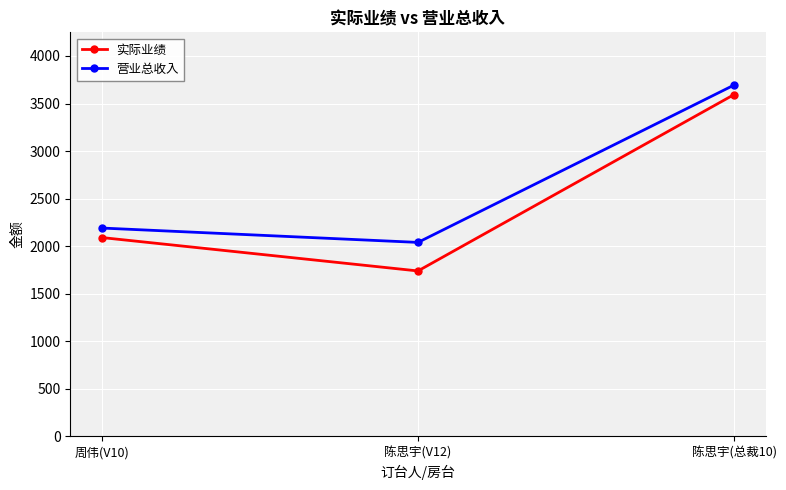

What is the label of the 1st point from the left?

周伟(V10)